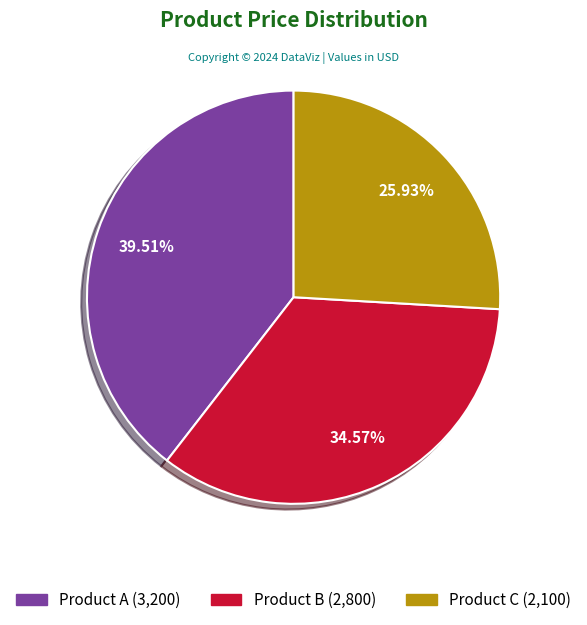

Does any single category account for the majority?

No